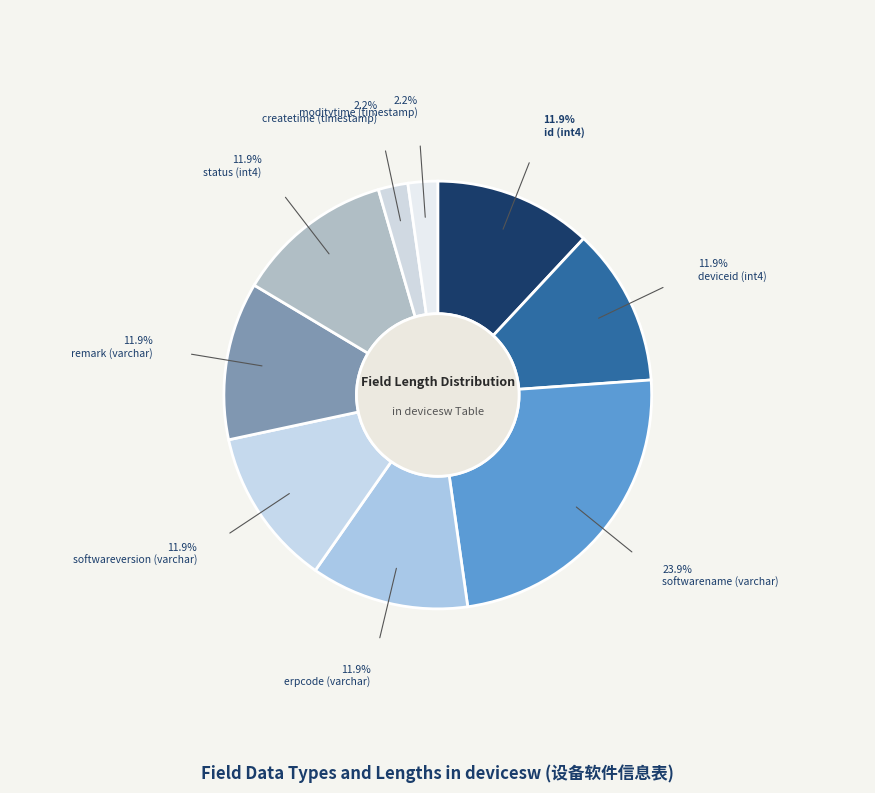

To the nearest percent, what is the average slice percentage?

11%